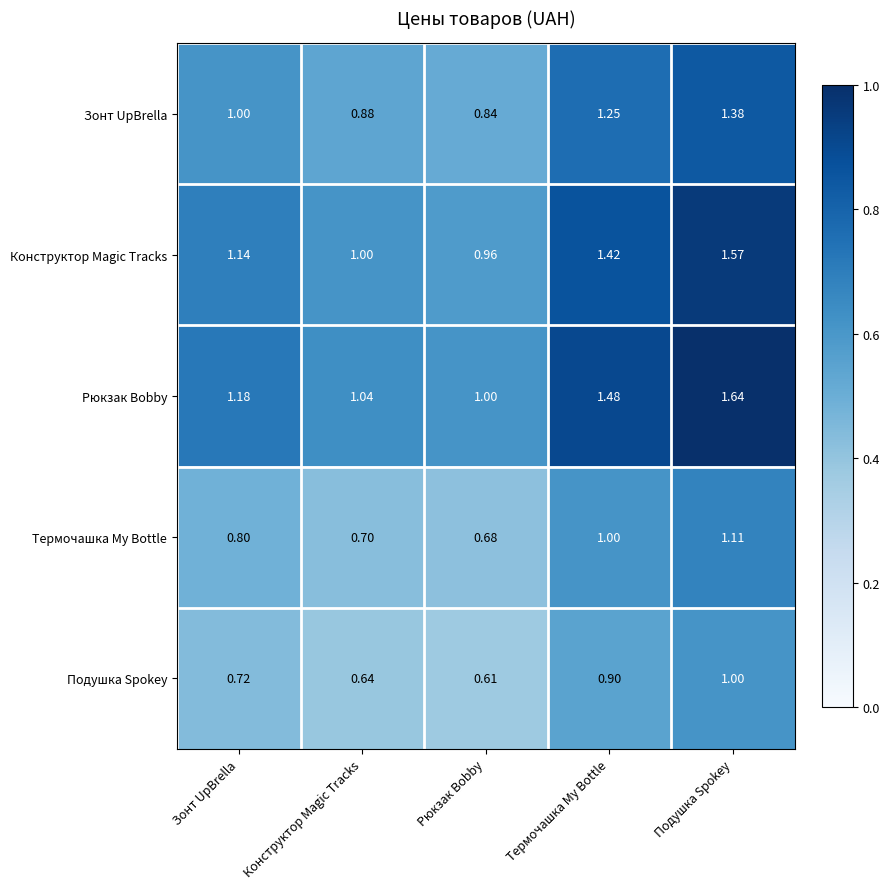

Rank the series by their maximum value, from highest to lowest.

Рюкзак Bobby, Конструктор Magic Tracks, Зонт UpBrella, Термочашка My Bottle, Подушка Spokey